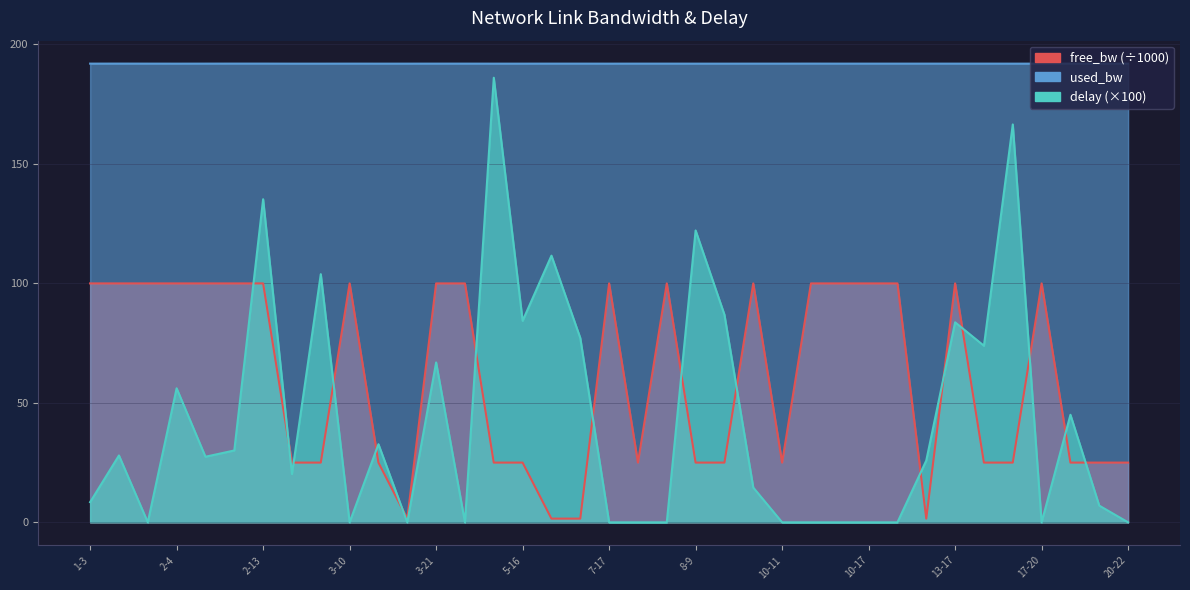

What is the difference between the maximum and minimum values in the delay series?

186.1